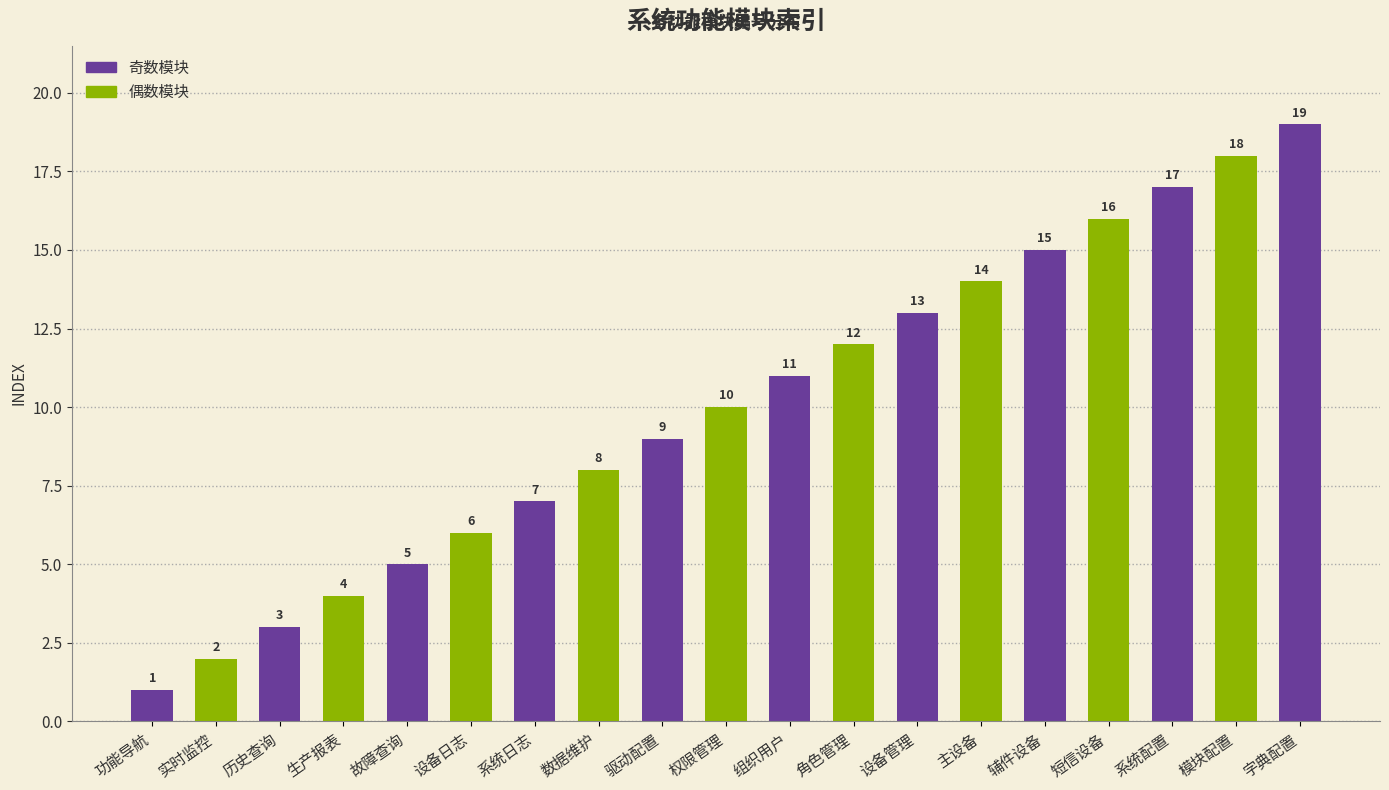

What is the ratio of the value at 实时监控 to the value at 角色管理?

0.2